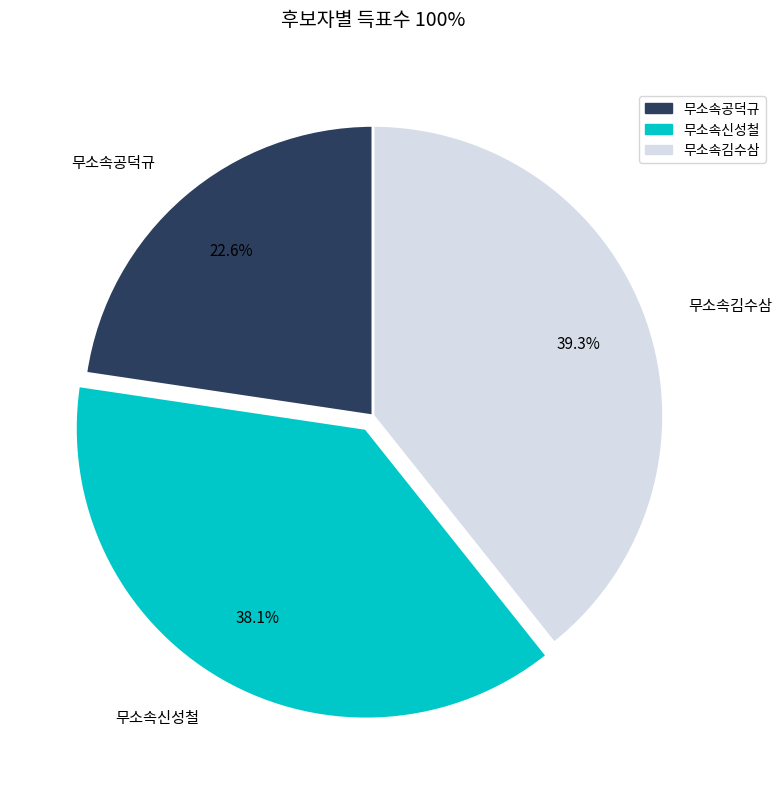

Is it true that 무소속김수삼 is 46% of the pie?

False